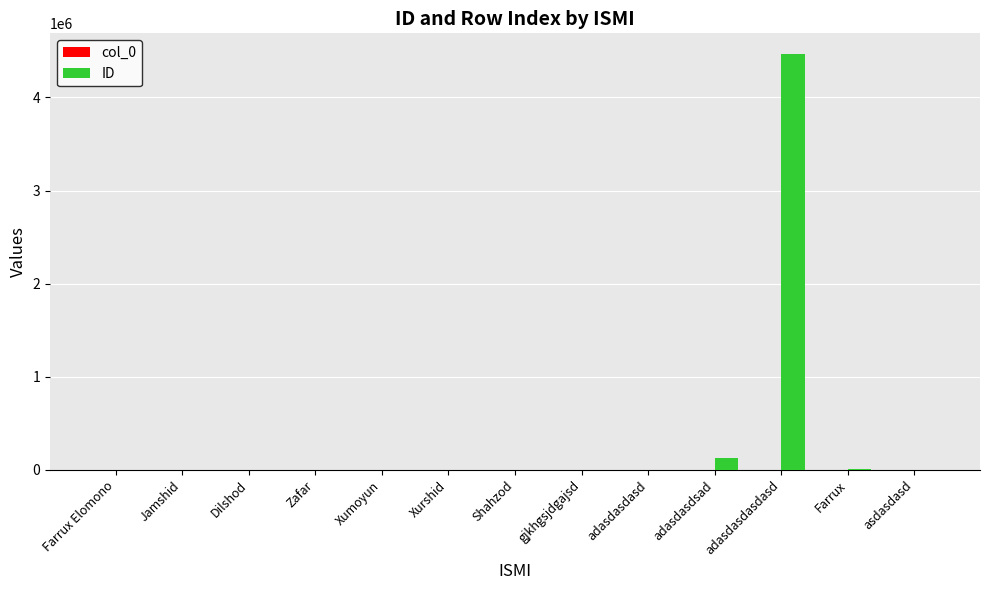

Which series has the largest total across all categories?

ID